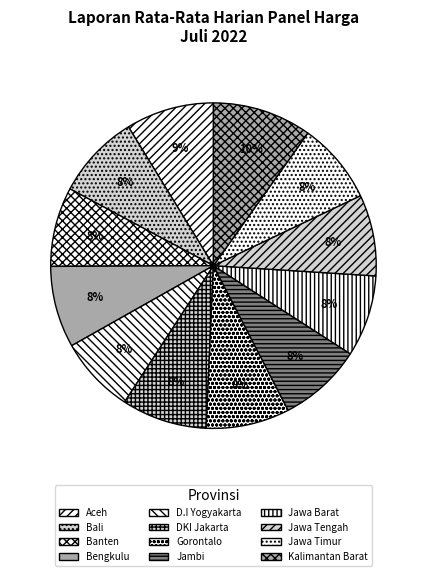

How many slices are in this pie chart?

12